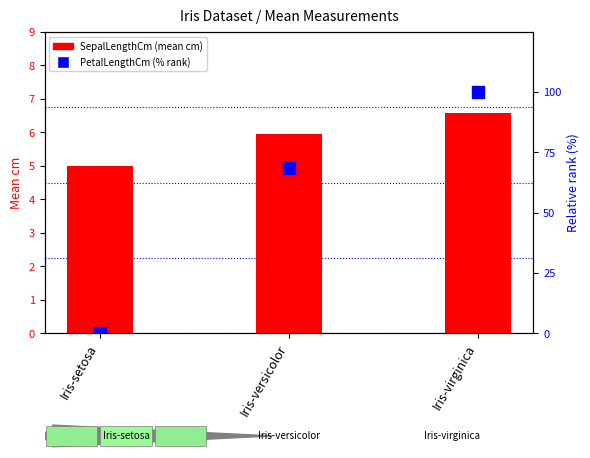

Rank the series by their maximum value, from highest to lowest.

PetalLengthCm (% rank), SepalLengthCm